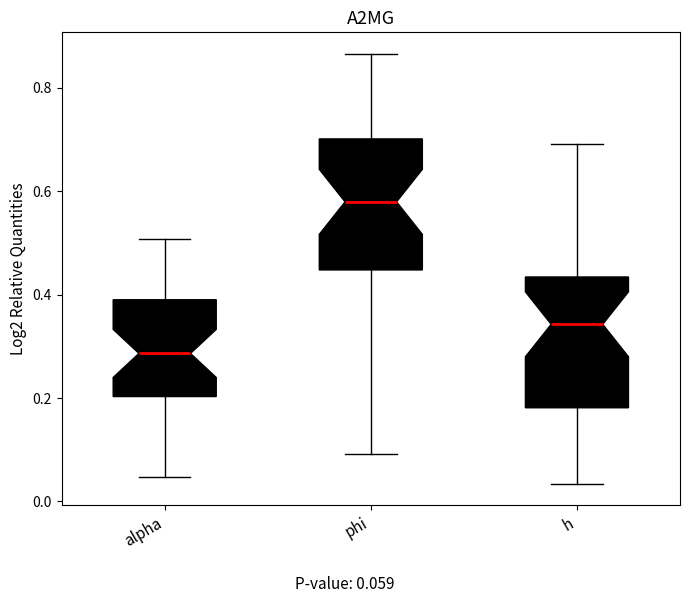

Reading left to right, transcribe this box plot: for each box, give where its median line is, the range the box spans, and where its two whiskers end, as read against the y-axis. The values are not printed on the chart, so give them approximately, as read against the axis.

alpha: median 0.28, box 0.20 to 0.40, whiskers 0.04 to 0.50
phi: median 0.58, box 0.44 to 0.70, whiskers 0.10 to 0.86
h: median 0.34, box 0.18 to 0.44, whiskers 0.04 to 0.70